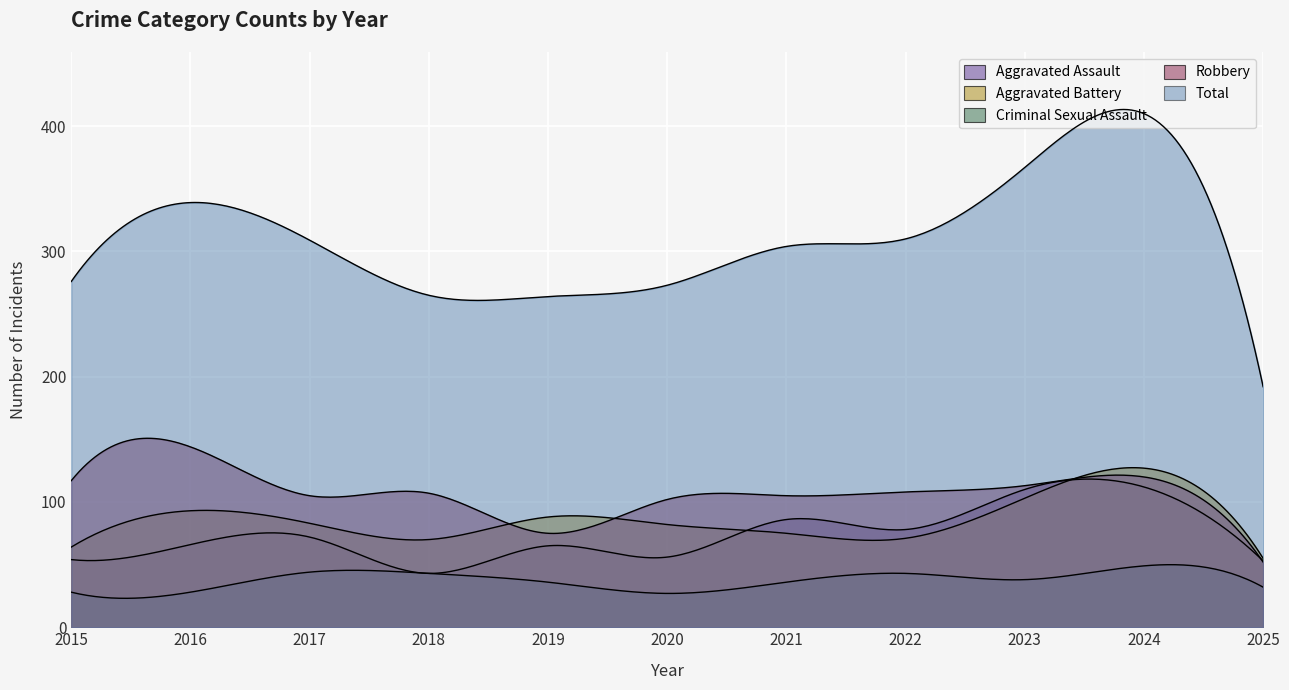

Does the chart display data point markers on the line(s)?

No